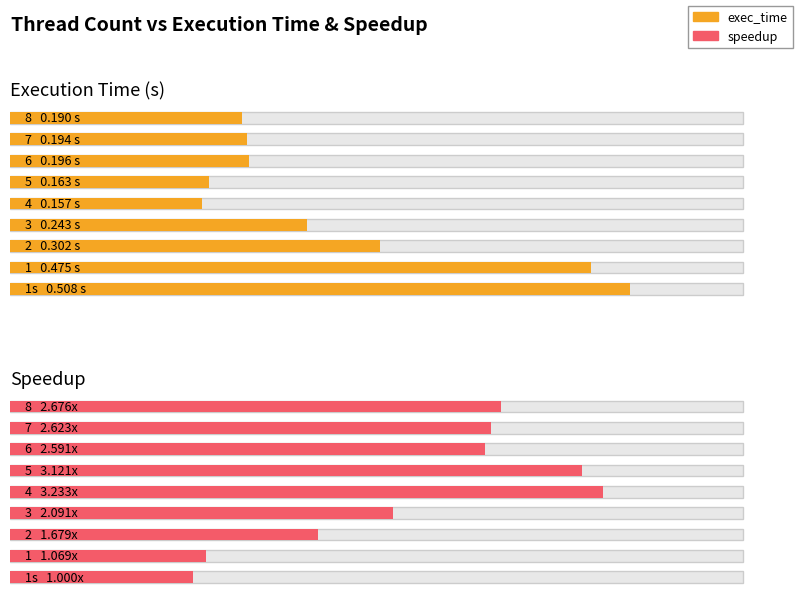

At which label does Speedup reach its peak?

4